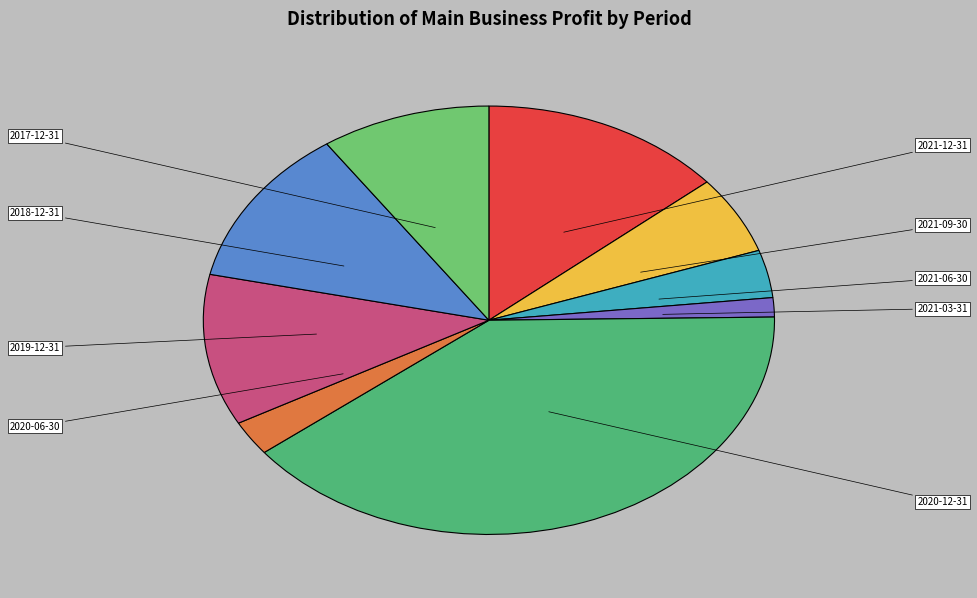

To the nearest percent, what is the difference between the largest and smallest slice percentages?

38%